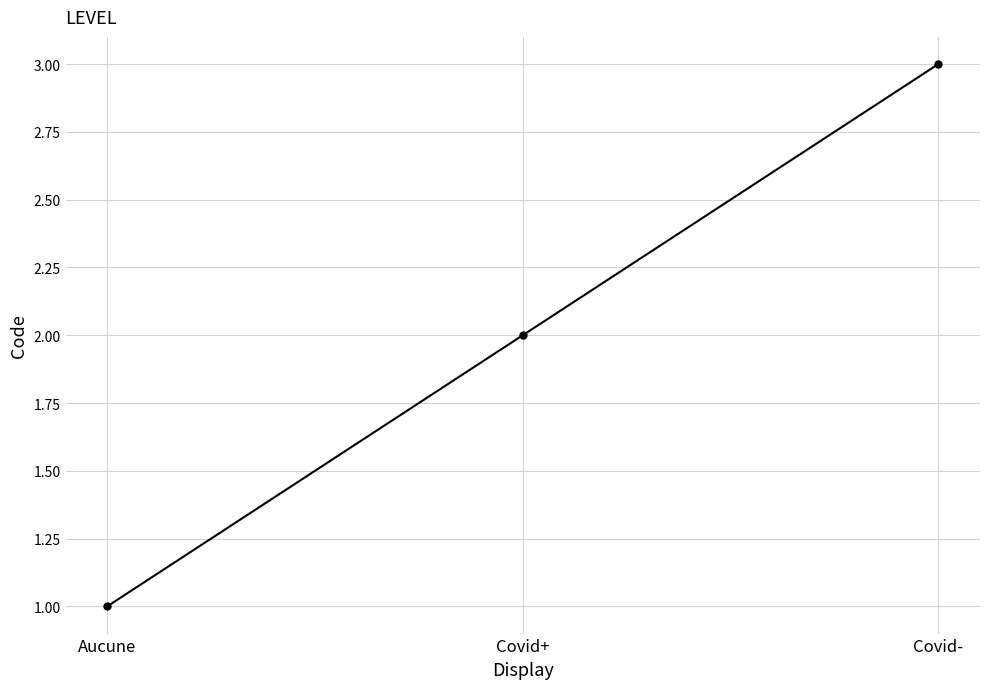

How many series are shown in this chart?

1